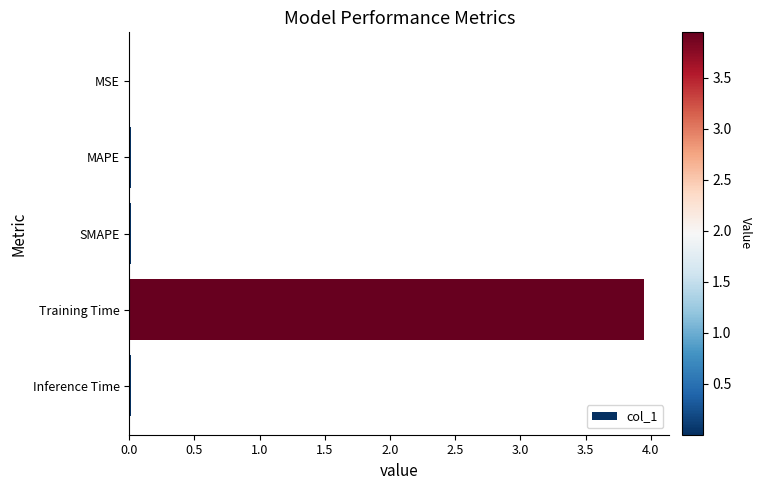

The value at MAPE is 0.0. True or false?

True